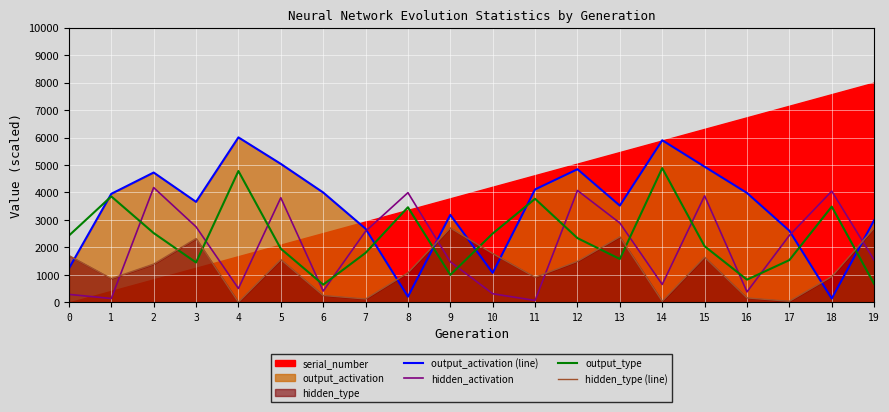

Reading left to right, list all the values displayed in this chart.

output_activation (line): 0=1236.3	1=3950.6	2=4725.5	3=3658.5	4=6004.2	5=5040.5	6=3999.0	7=2680.4	8=209.2	9=3185.7	10=1073.3	11=4111.0	12=4845.4	13=3521.3	14=5899.6	15=4937.5	16=3982.6	17=2607.6	18=140.0	19=2987.2
hidden_activation: 0=292.3	1=142.5	2=4177.9	3=2751.7	4=506.6	5=3808.9	6=413.2	7=2589.6	8=3992.4	9=1477.6	10=315.9	11=70.7	12=4072.2	13=2888.9	14=653.8	15=3879.3	16=384.1	17=2436.9	18=4049.1	19=1542.4
output_type: 0=2430.2	1=3856.2	2=2523.3	3=1453.2	4=4780.6	5=1953.6	6=646.0	7=1801.9	8=3462.1	9=1001.2	10=2506.4	11=3769.8	12=2338.7	13=1580.1	14=4886.2	15=2043.8	16=827.9	17=1539.9	18=3486.1	19=674.2
hidden_type (line): 0=1704.0	1=866.0	2=1395.4	3=2323.9	4=4.8	5=1557.1	6=251.5	7=125.2	8=1077.0	9=2708.9	10=1779.1	11=914.5	12=1494.7	13=2386.4	14=42.2	15=1645.4	16=164.2	17=40.3	18=940.1	19=2701.1